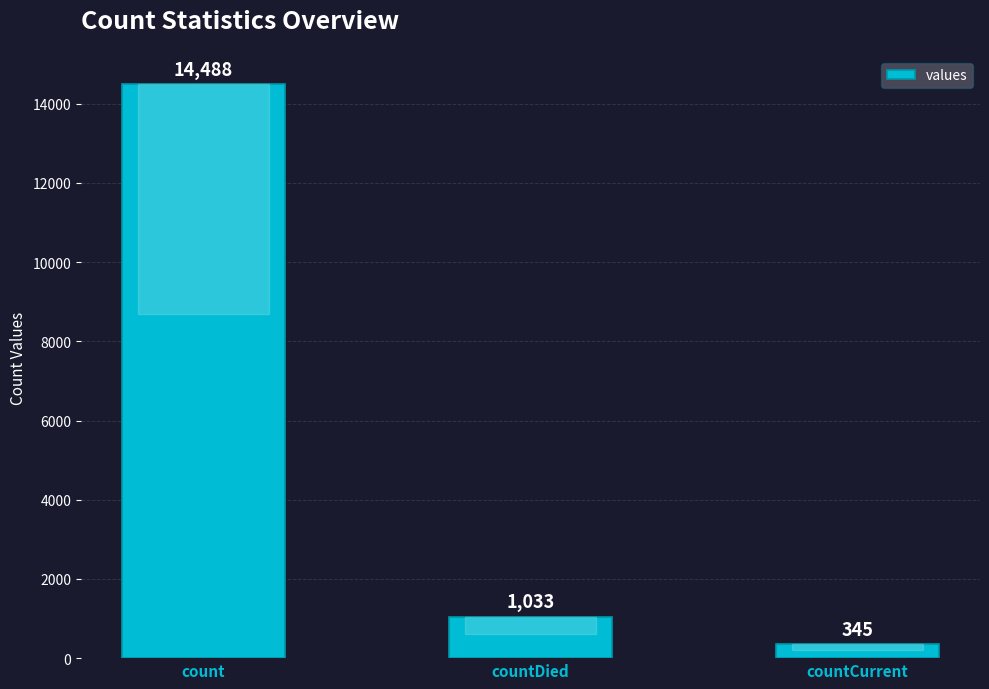

List the labels in order of value, largest first.

count, countDied, countCurrent